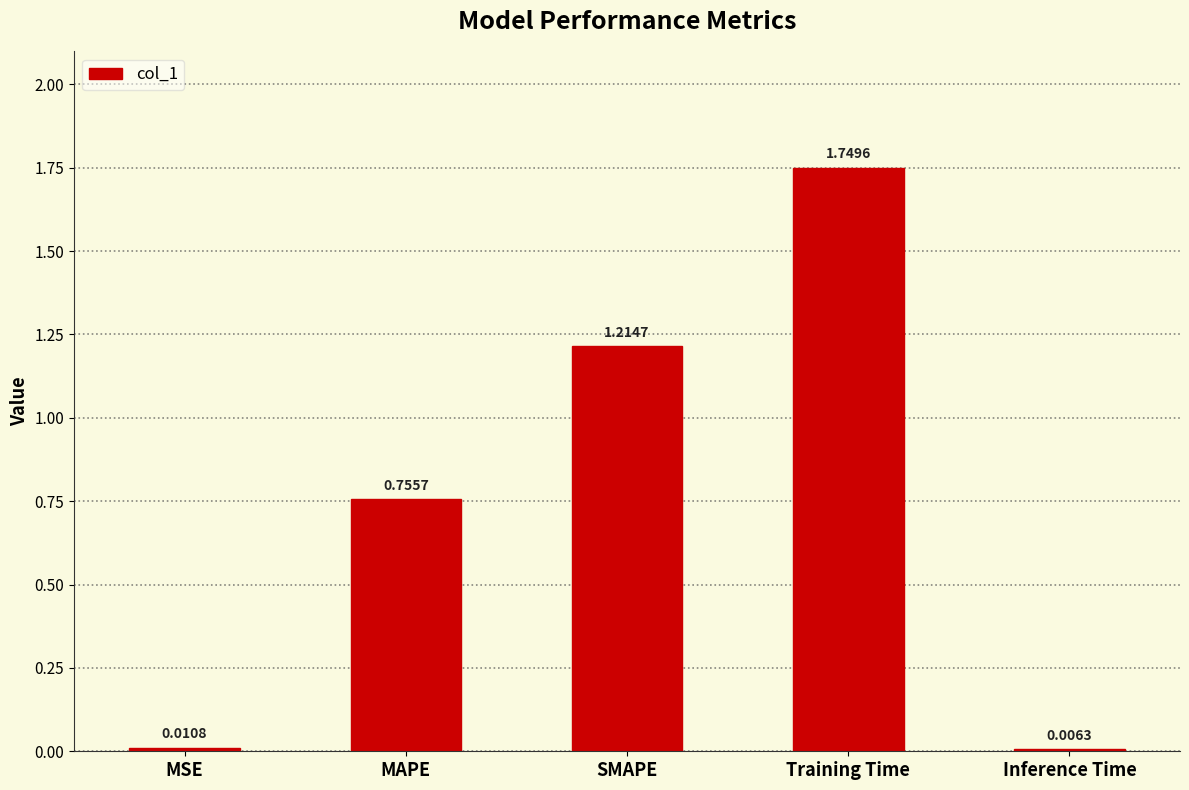

Are the bars horizontal?

No